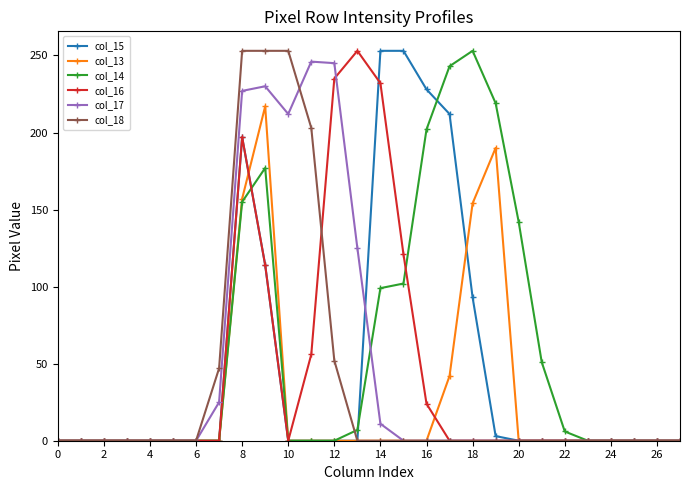

Does the chart display data point markers on the line(s)?

Yes